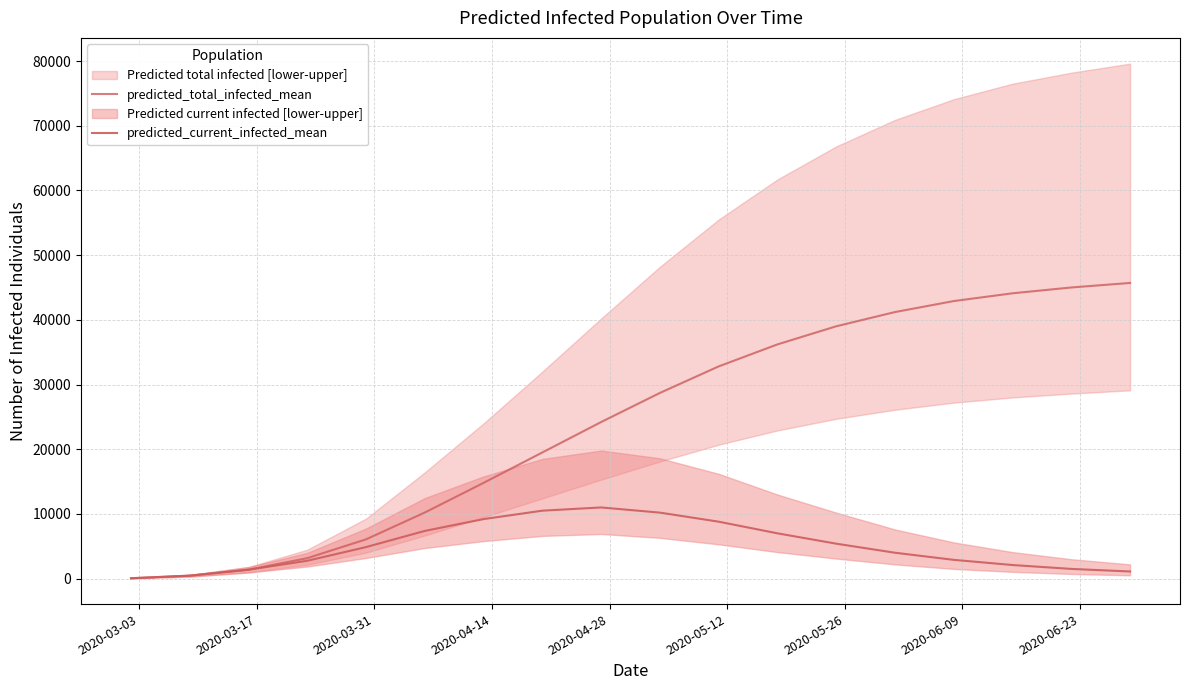

The value of predicted_current_infected_mean at 2020-03-31 is 692. True or false?

False